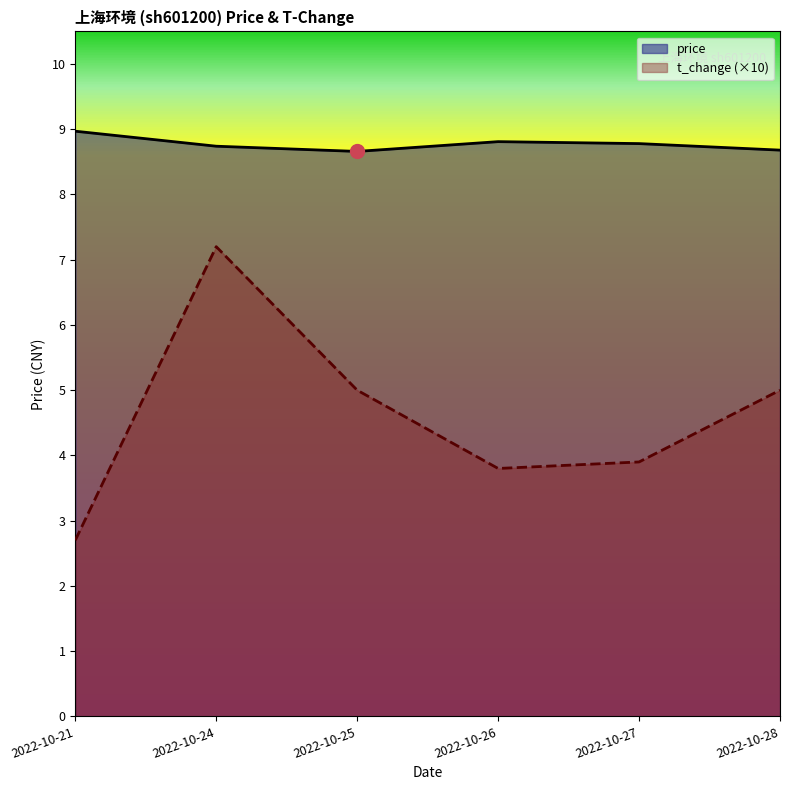

Rank the series by their average value, from highest to lowest.

price, t_change (×10)